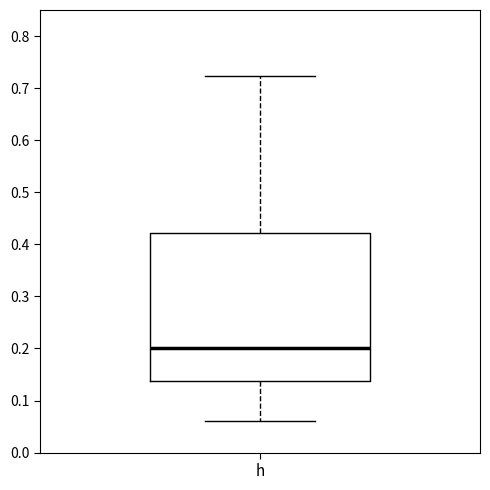

Where does the lower whisker of the box for h end on the y-axis? The values are not printed on the chart, so give them approximately, as read against the axis.

0.06